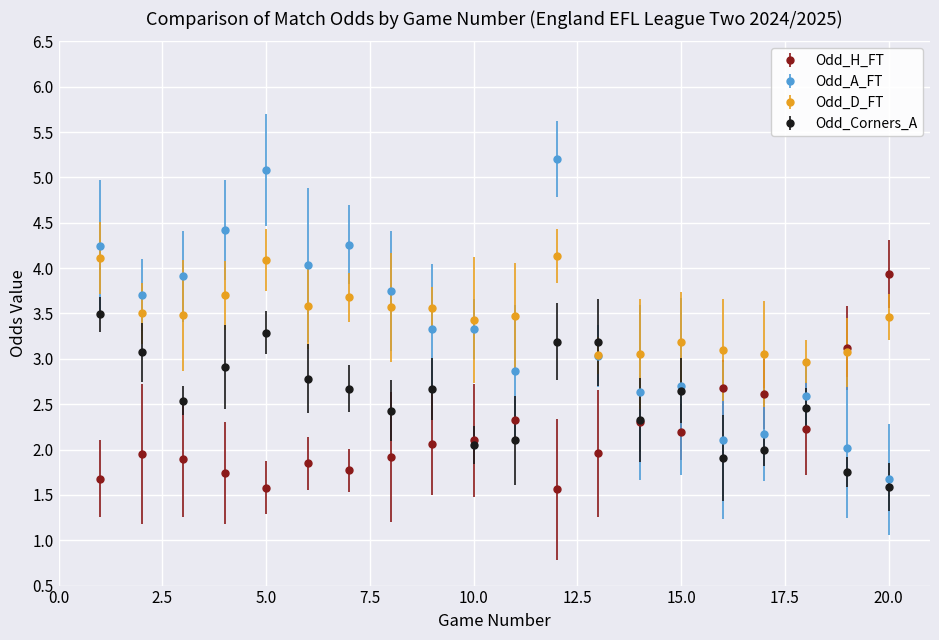

Which series has the widest spread of values?

Odd_A_FT